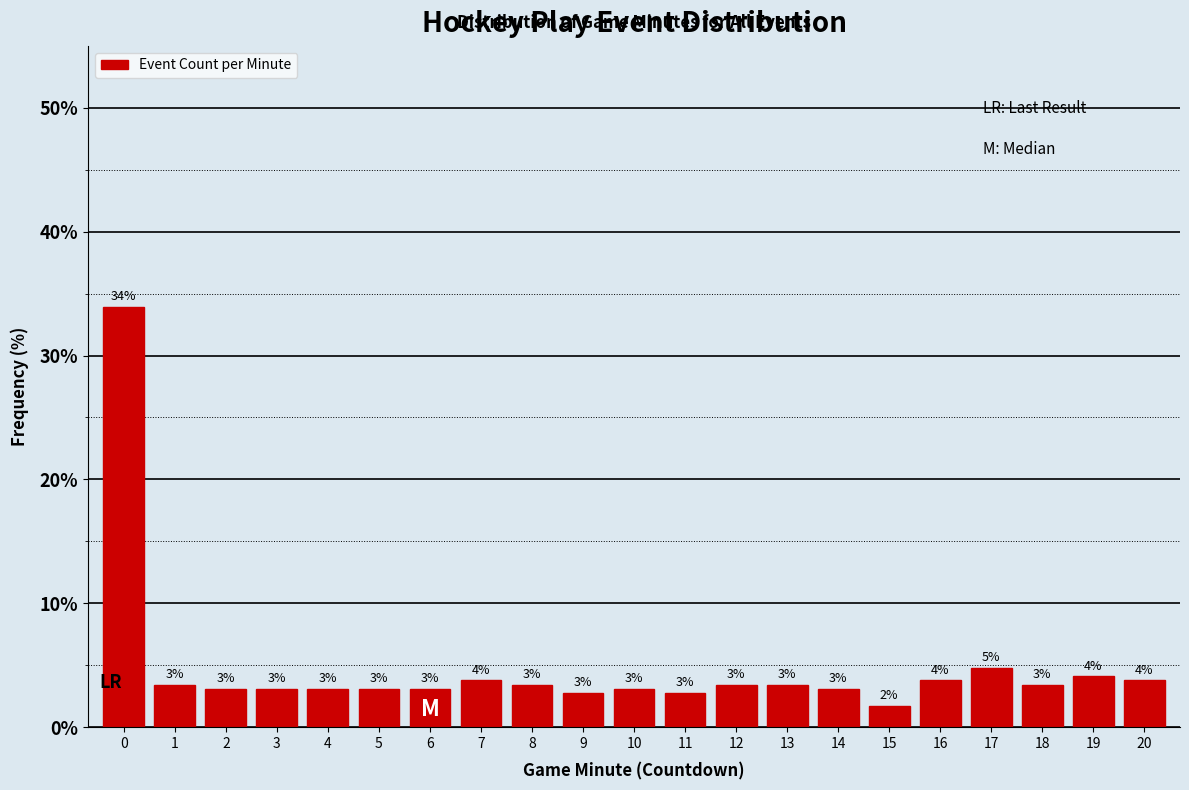

How many bars are there in total?

21